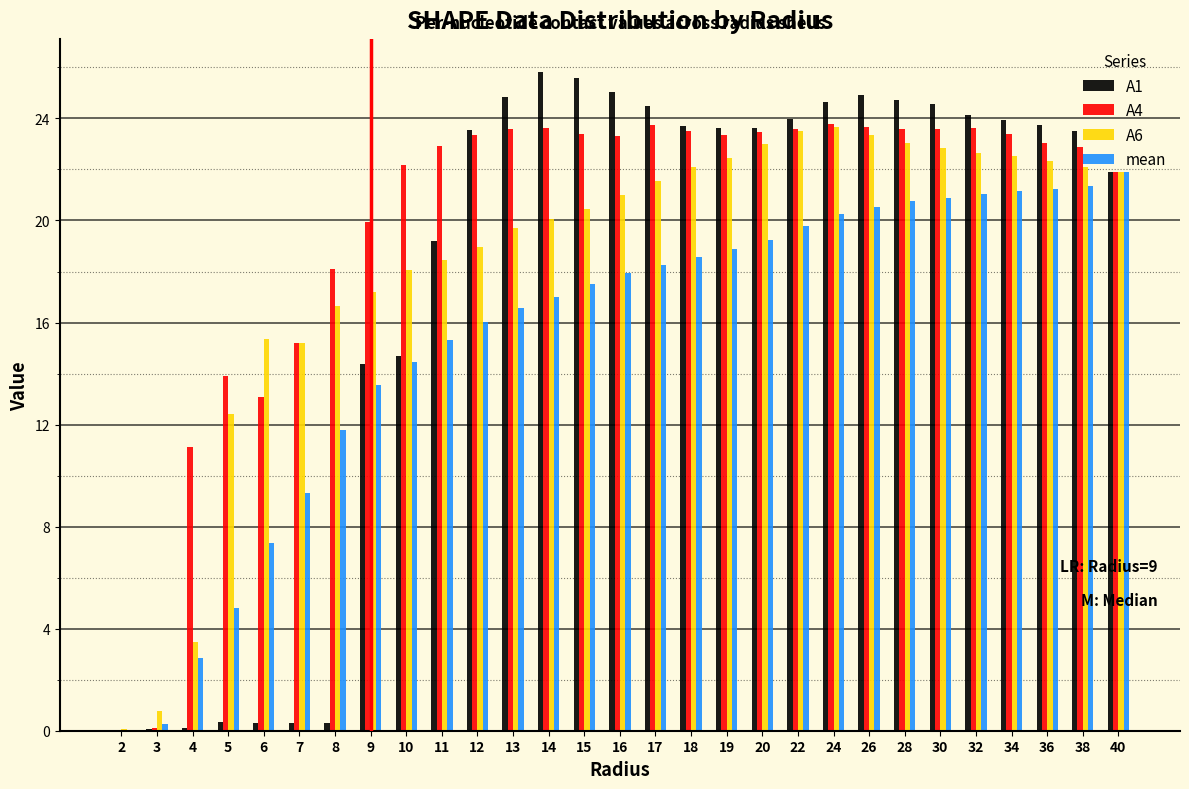

Which series has the largest total across all categories?

A4